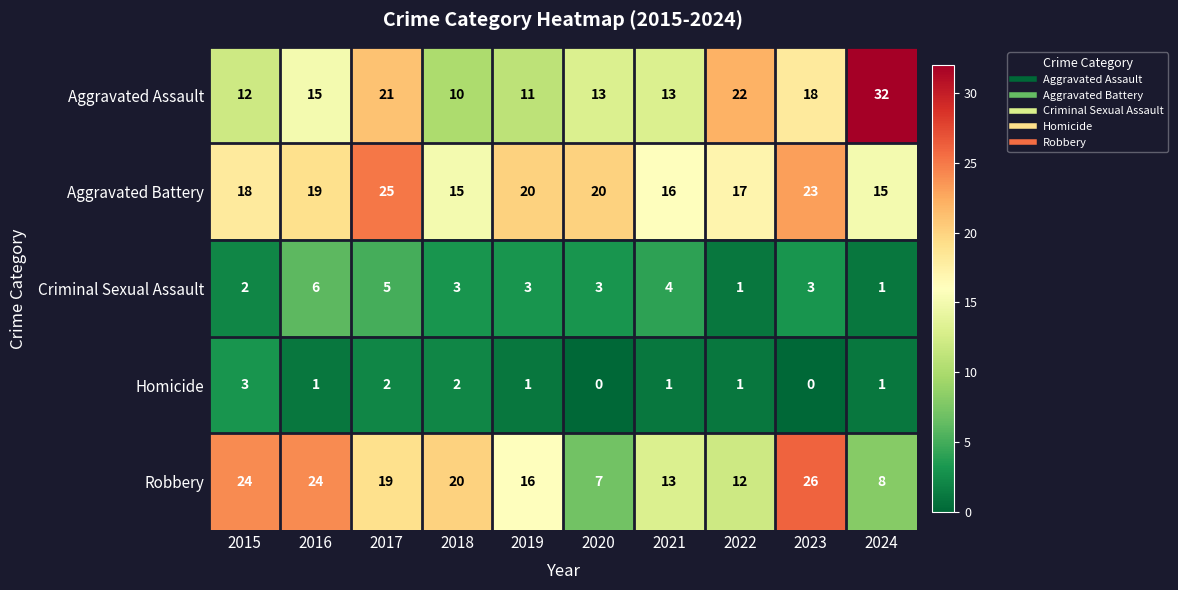

What is the difference between the Robbery values at 2021 and 2024?

5